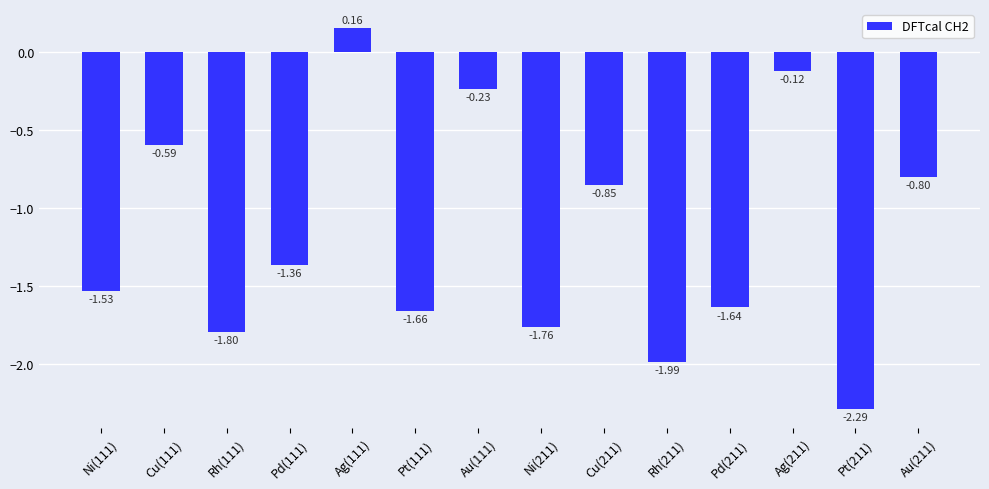

Does the chart contain stacked bars?

No